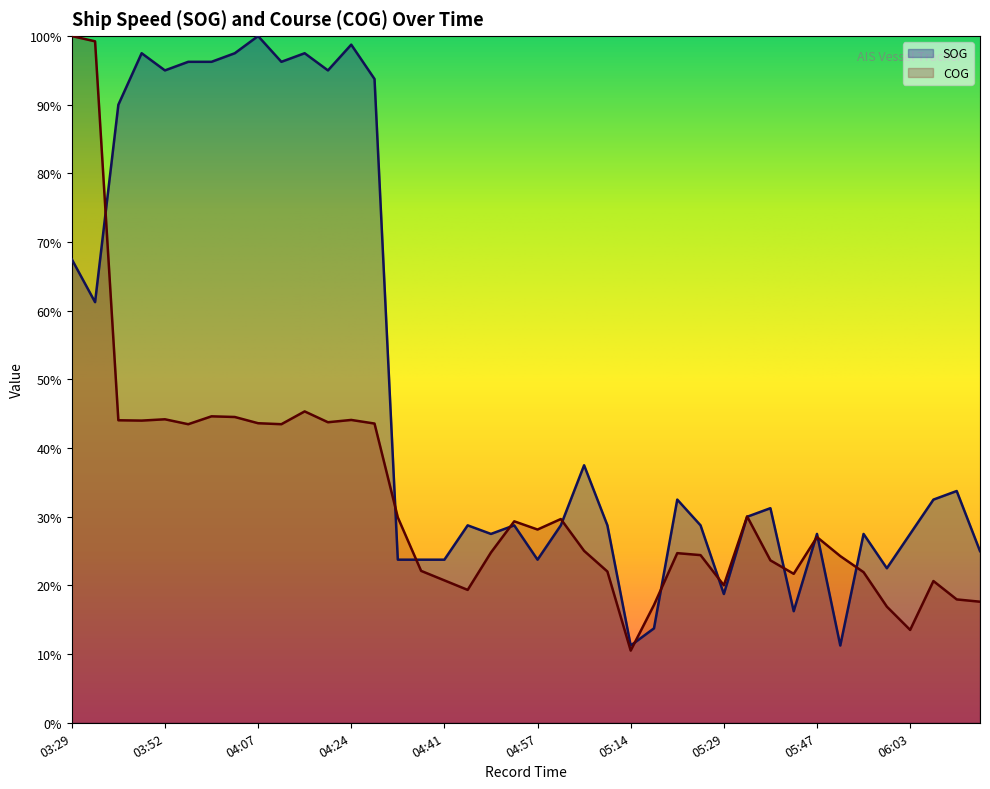

Rank the series by their maximum value, from lowest to highest.

SOG, COG